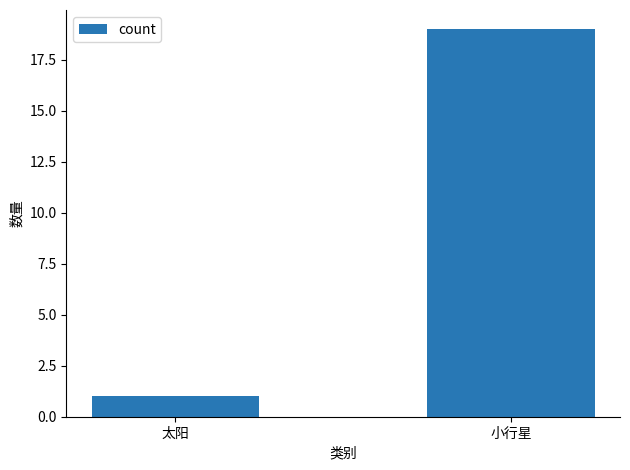

What is the average value?

10